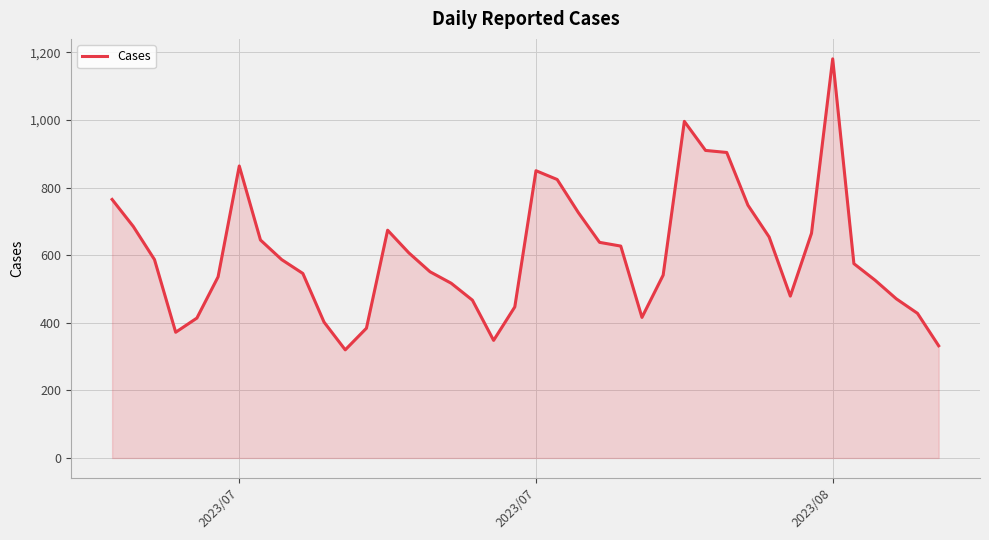

What is the difference between the maximum and minimum values?

861